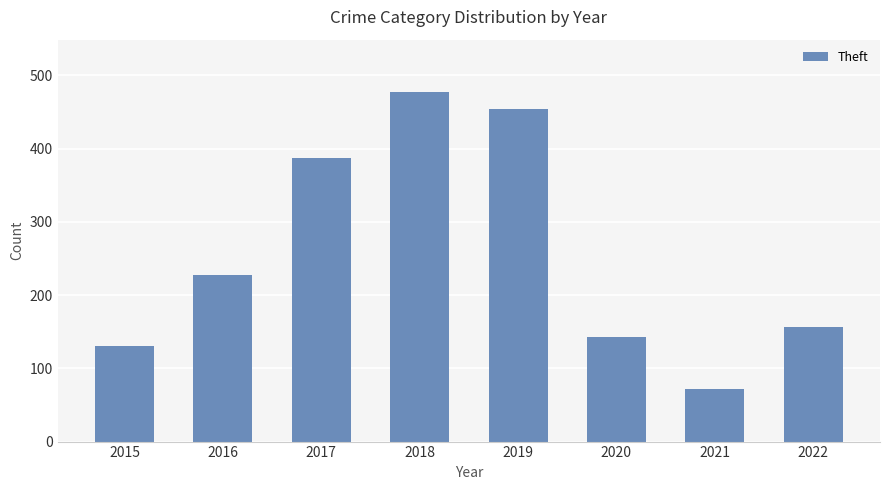

What is the difference between the values at 2018 and 2022?

320